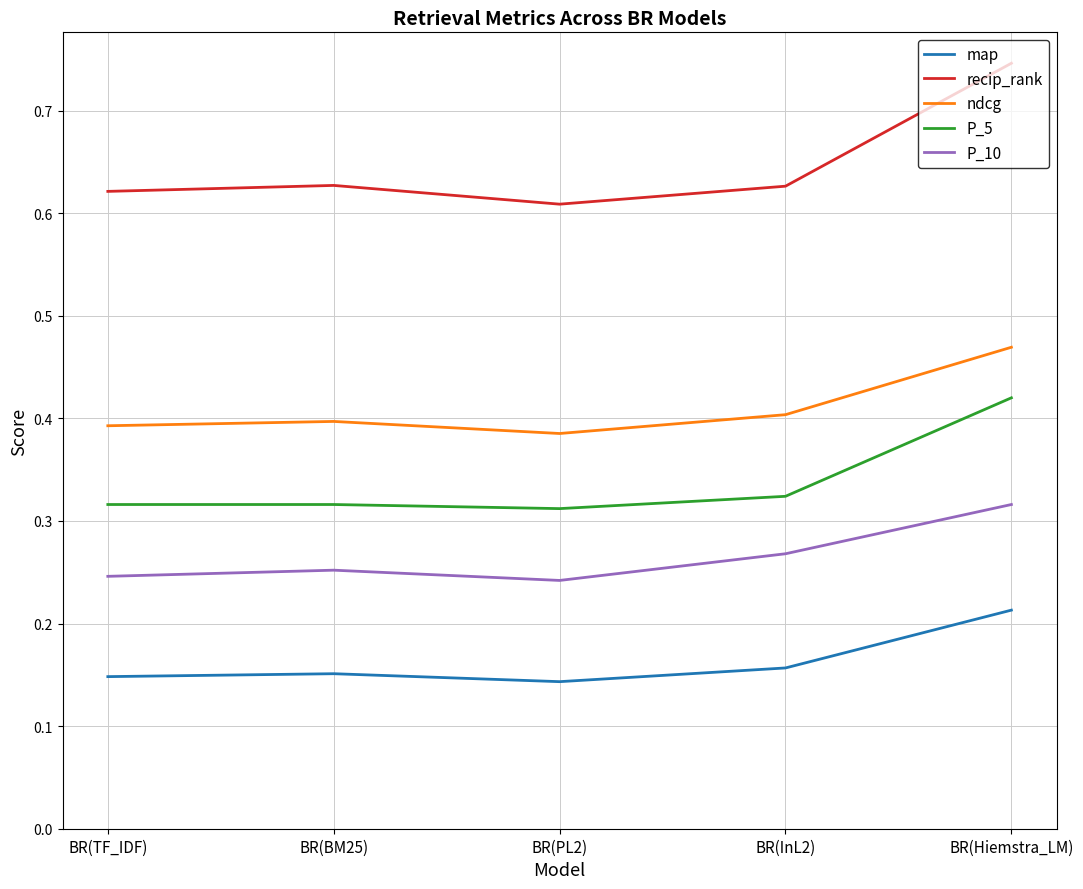

True or false: ndcg and map cross at least once.

False